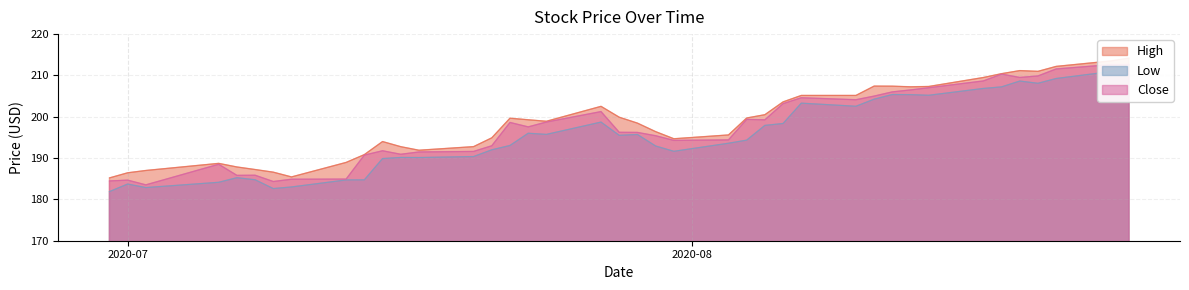

How many interior local peaks does the Close series have?

9